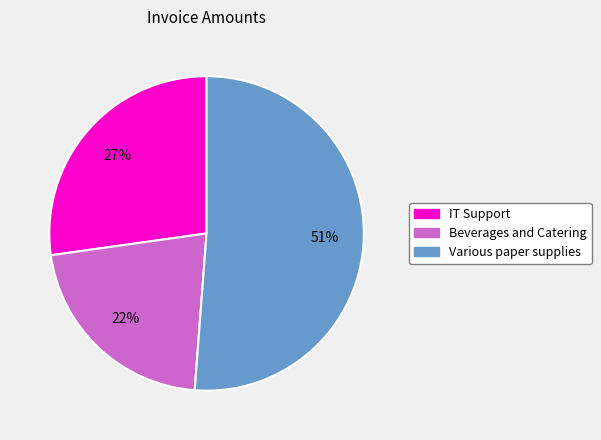

Rank the categories by value from highest to lowest.

Various paper supplies, IT Support, Beverages and Catering